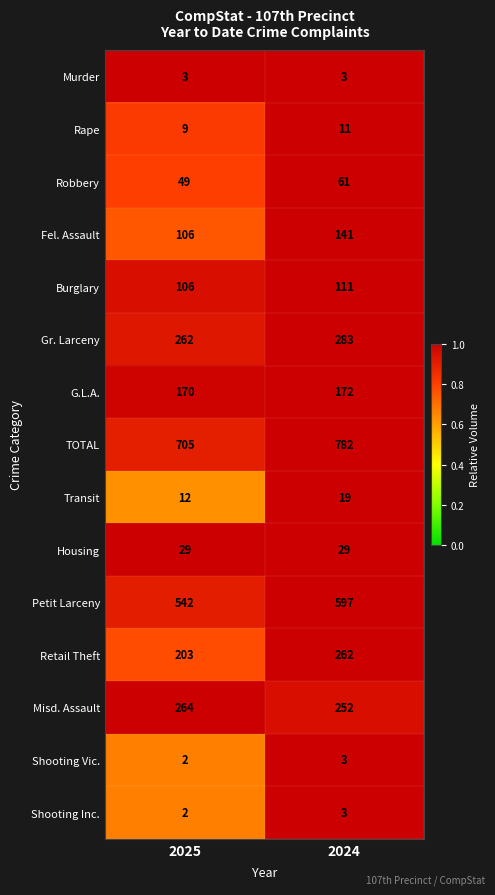

The Petit Larceny series shows 542 at 2025. True or false?

True